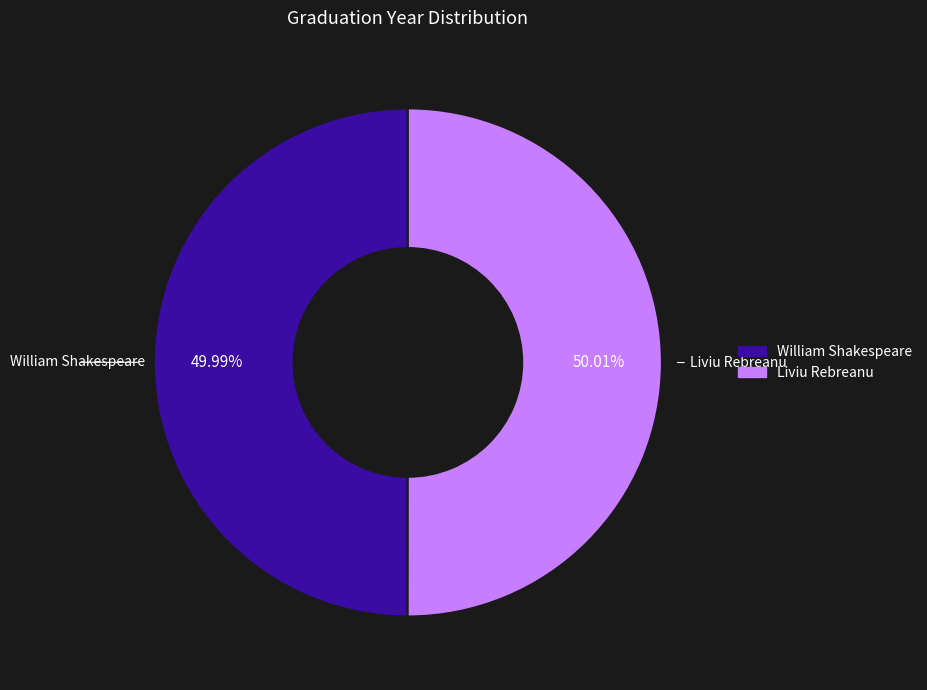

To the nearest percent, what percentage of the pie is Liviu Rebreanu?

50%